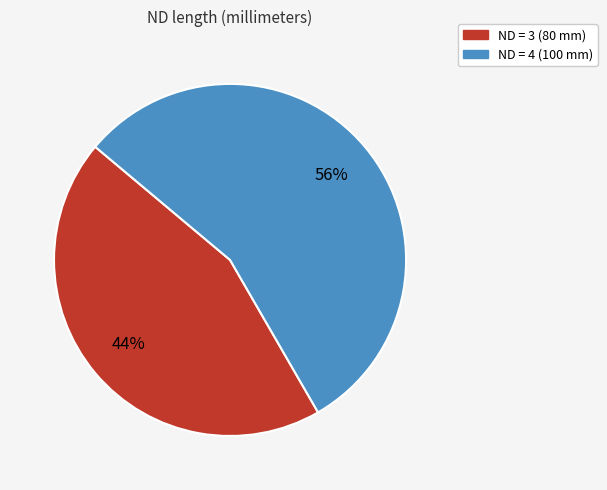

How many segments does this pie chart have?

2